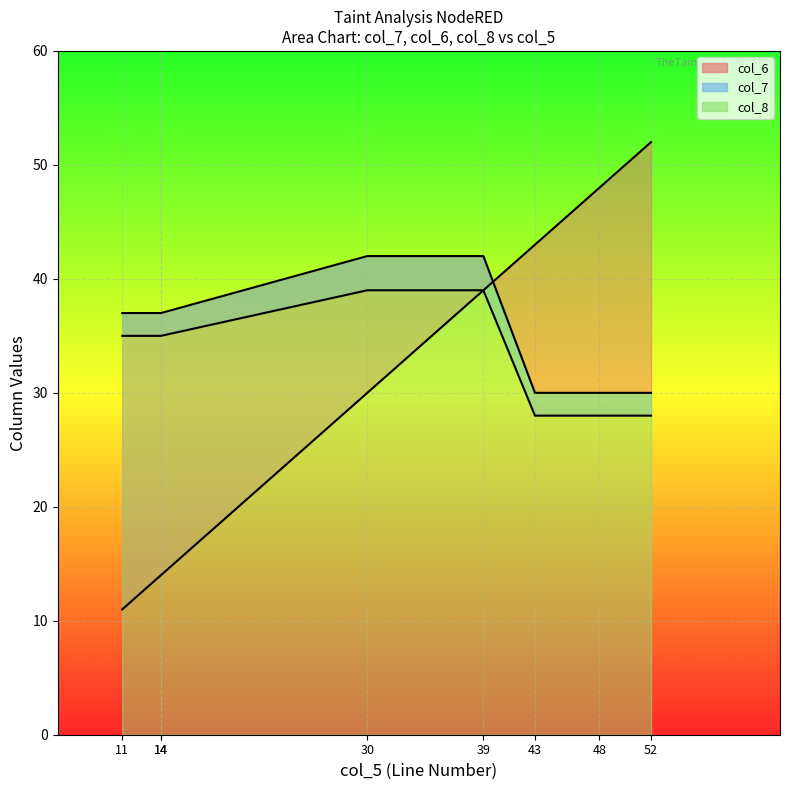

Where is col_7 nearest to the value 33?

11